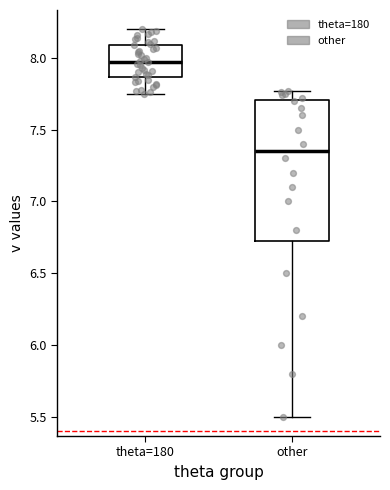

Which box has the highest median line?

theta=180